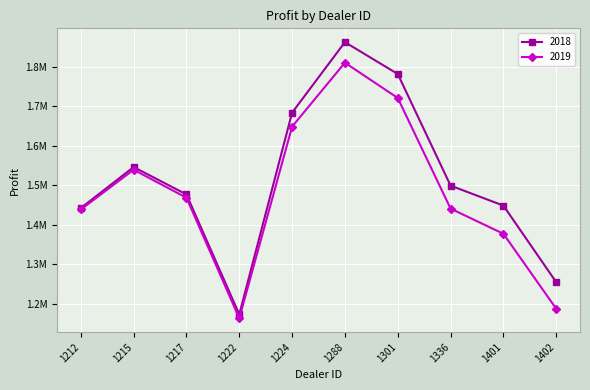

True or false: 2019 and 2018 cross at least once.

False